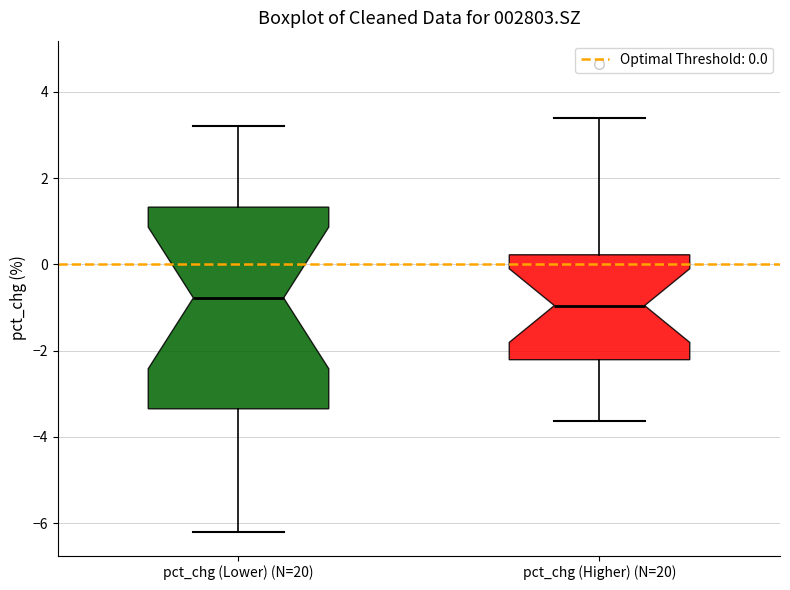

Where is the upper edge of the box for pct_chg (Higher) (N=20) on the y-axis? The values are not printed on the chart, so give them approximately, as read against the axis.

0.2